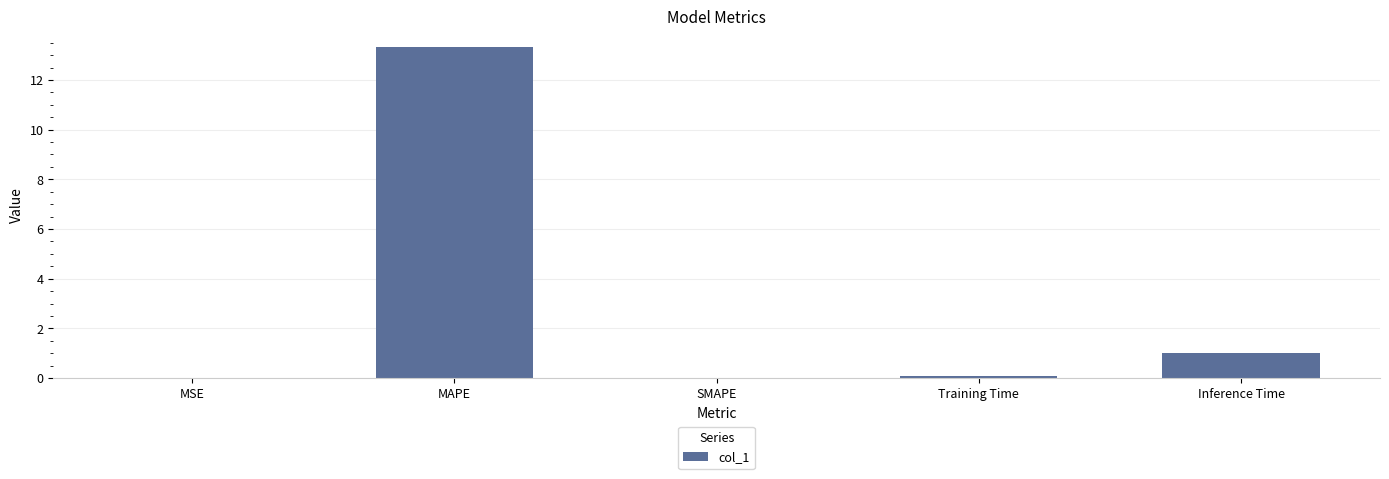

Are the bars grouped side by side (vs. stacked)?

No